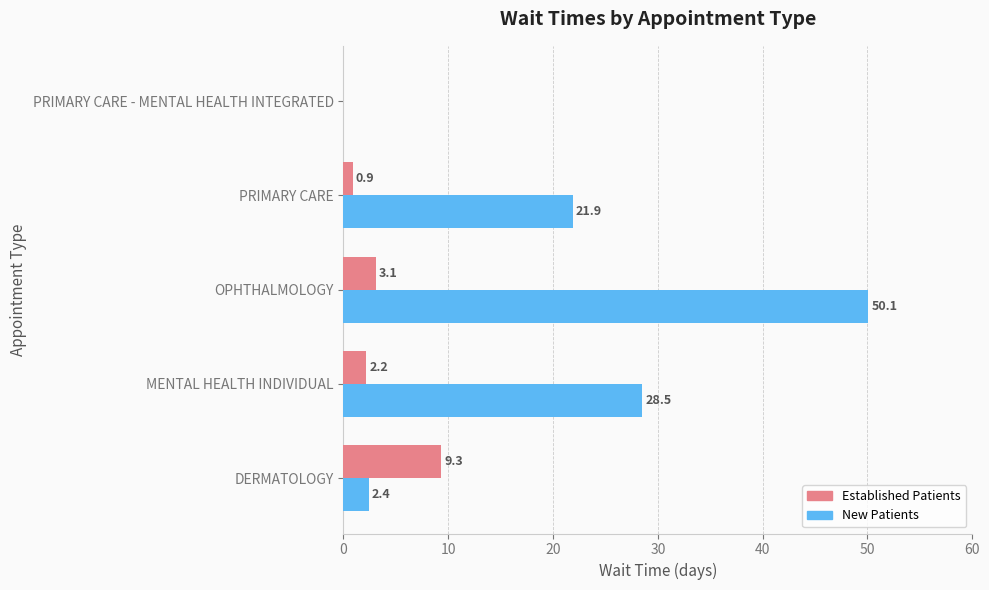

Between OPHTHALMOLOGY and PRIMARY CARE - MENTAL HEALTH INTEGRATED, which series saw the biggest shift?

New Patients